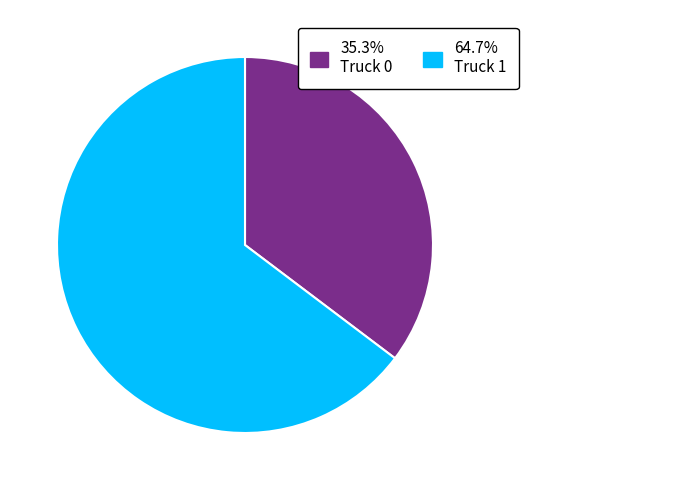

Is there a majority slice in this chart?

Yes